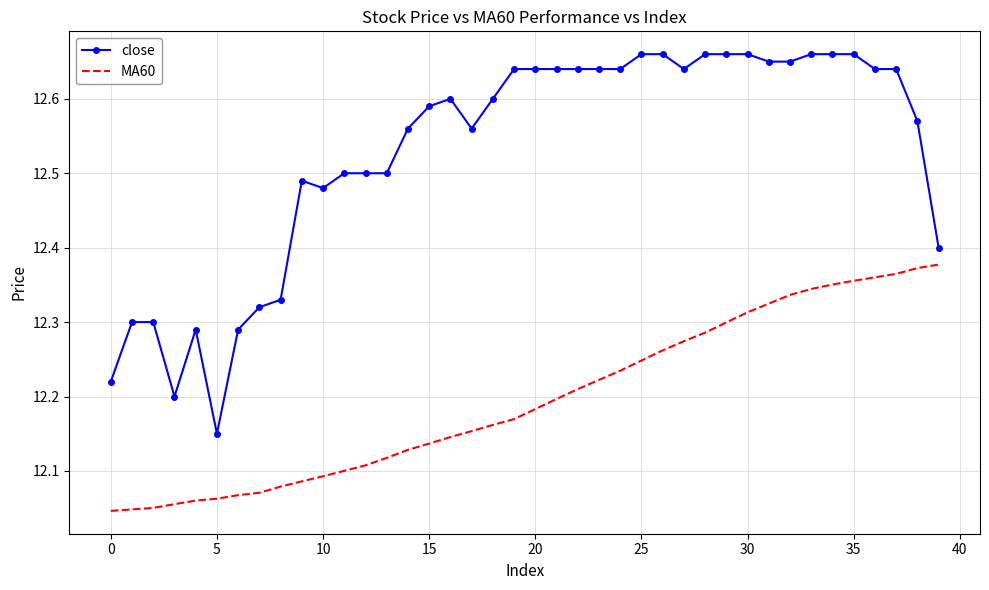

What is the difference between the maximum and minimum values in the close series?

0.5